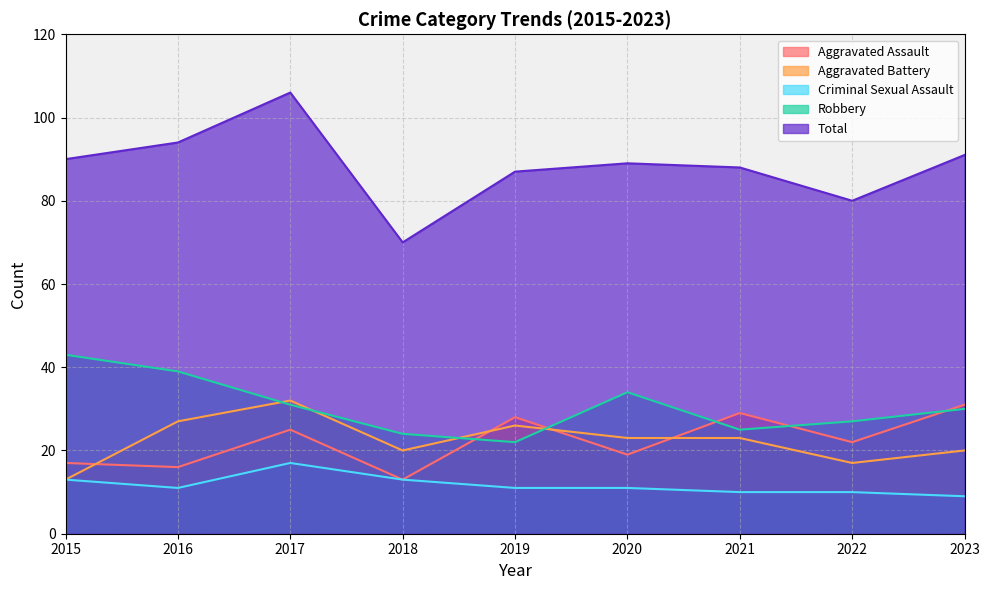

Does the chart have visible grid lines?

Yes